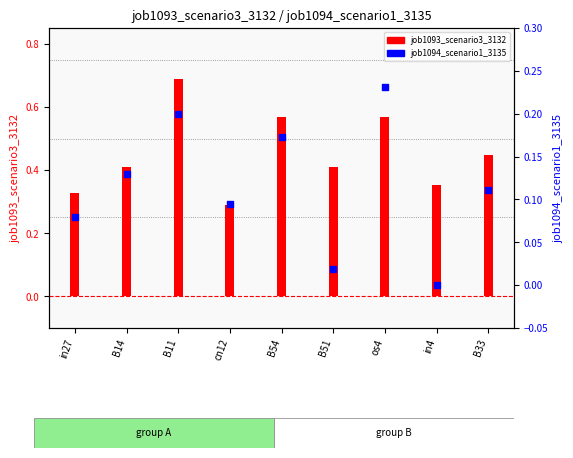

Which series has the largest total across all categories?

job1093_scenario3_3132